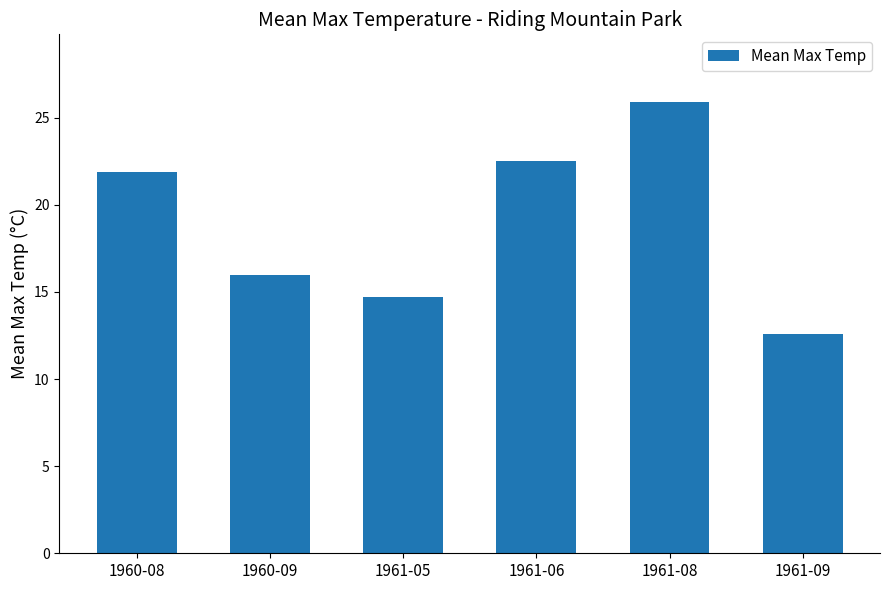

What is the average value?

18.9